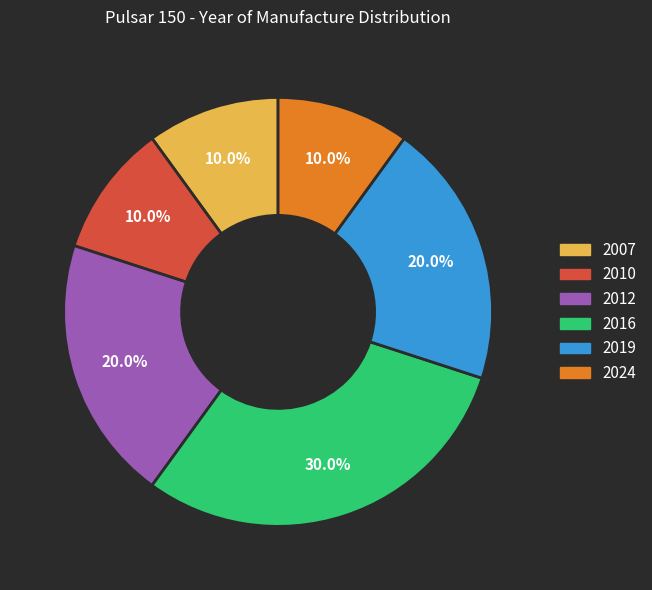

What is the ratio of the value at 2024 to the value at 2016?

0.3